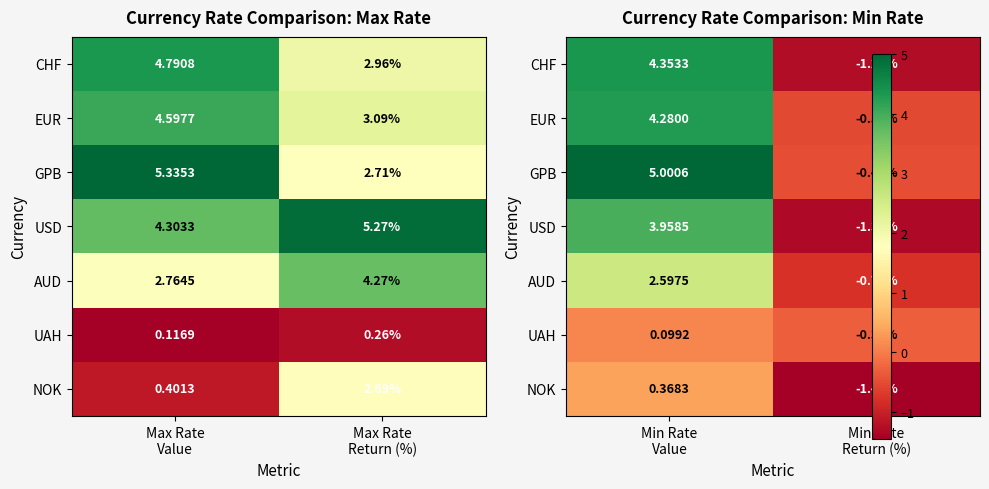

Which label corresponds to the largest value in the chart?

Min Rate Value